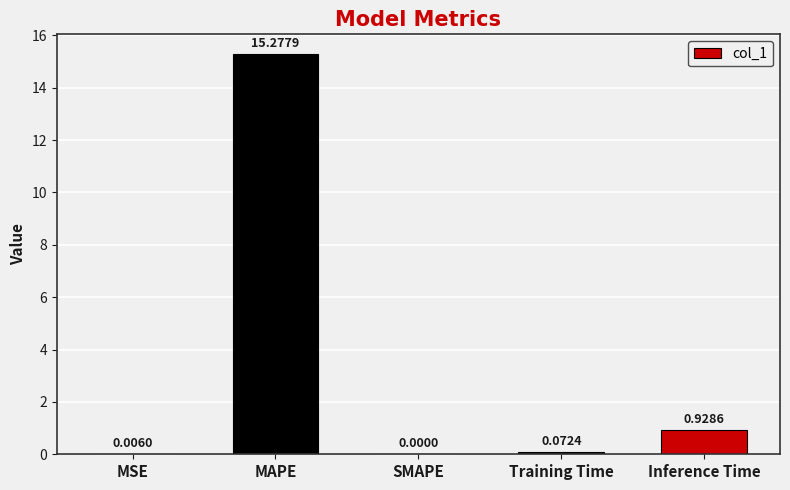

What is the change in value from MSE to MAPE?

+15.3